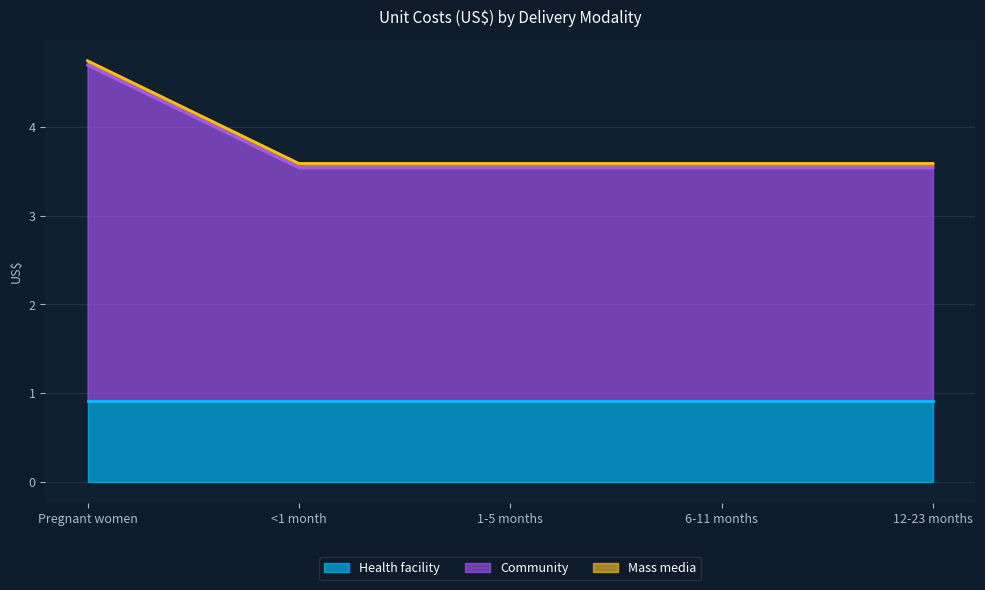

How many distinct data groups are displayed?

3